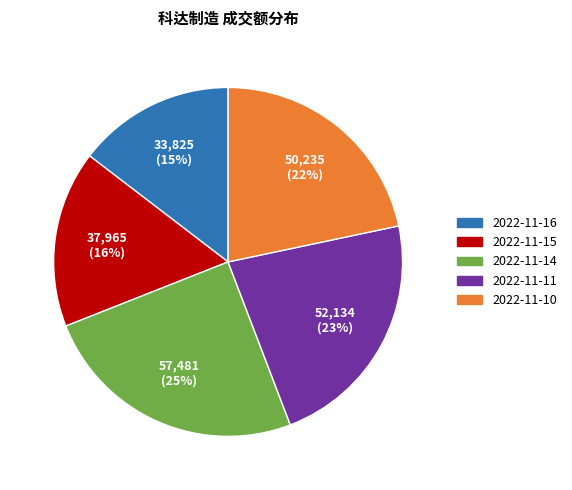

To the nearest percent, what is the difference between the 2022-11-16 and 2022-11-14 slice percentages?

10%